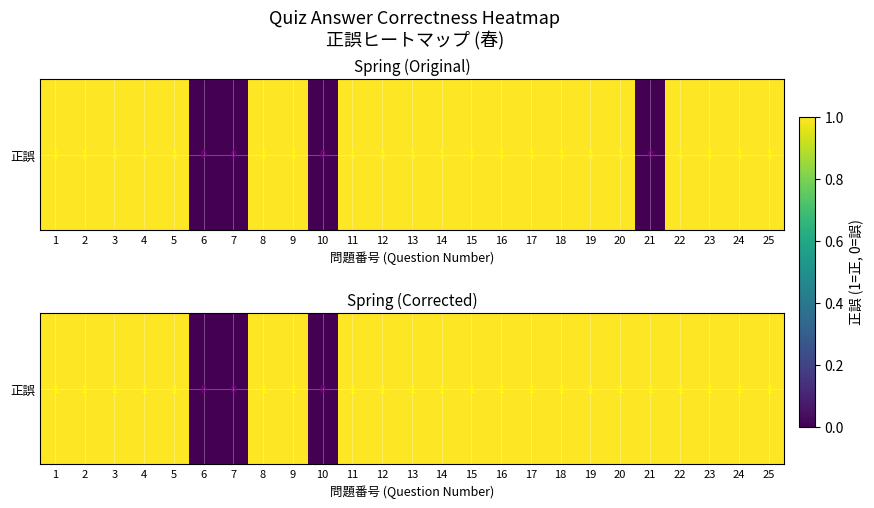

Between 16 and 14, which is larger?

16